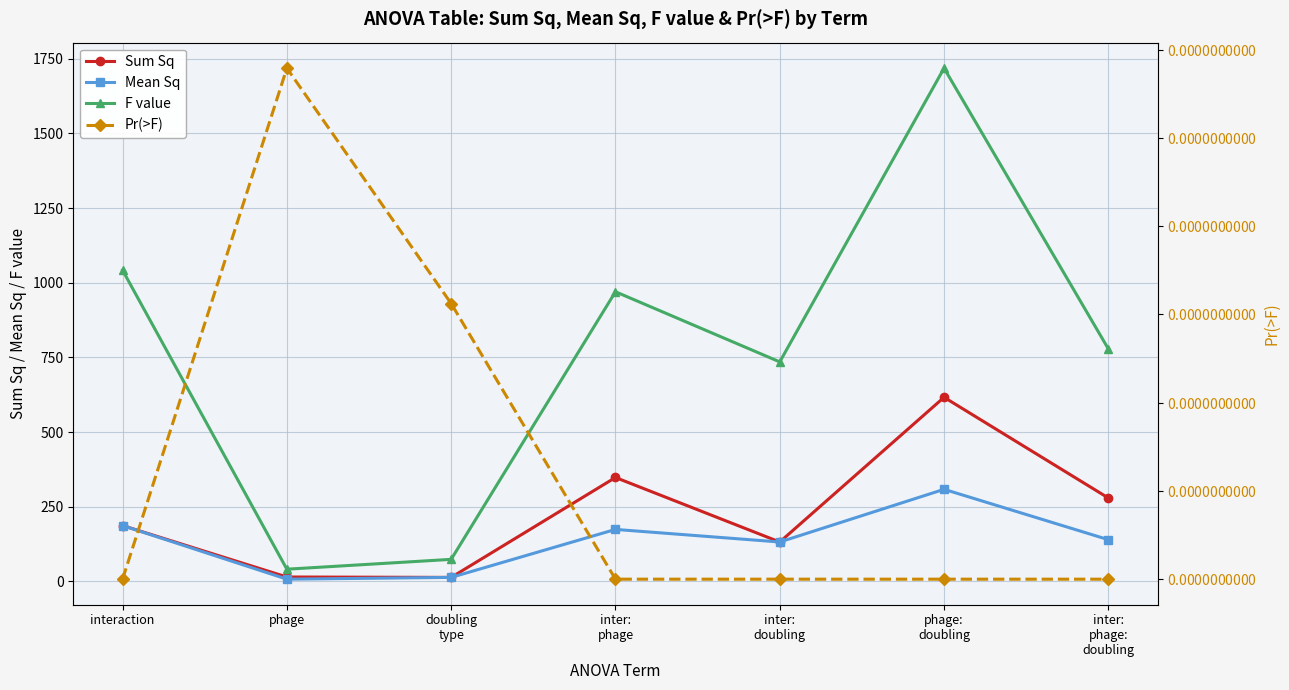

True or false: Pr(>F) has more than 2 interior local peaks.

False